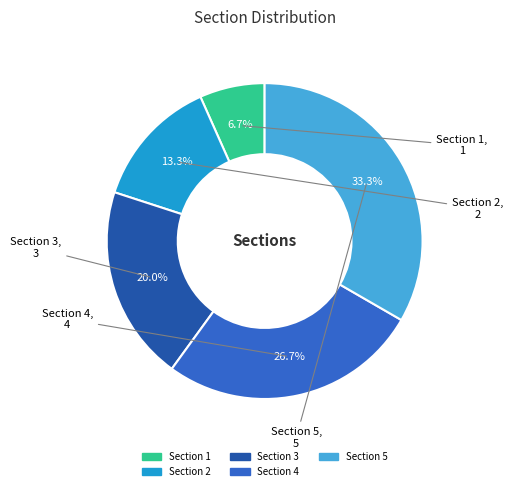

Rank the categories by value from highest to lowest.

Section 5, Section 4, Section 3, Section 2, Section 1